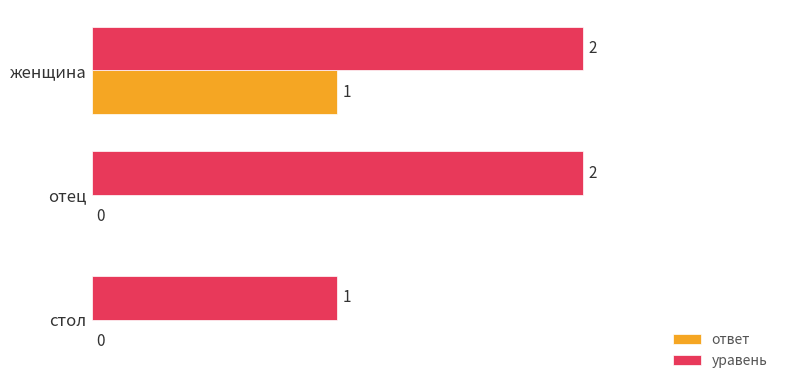

What is the average value of the уравень series?

2